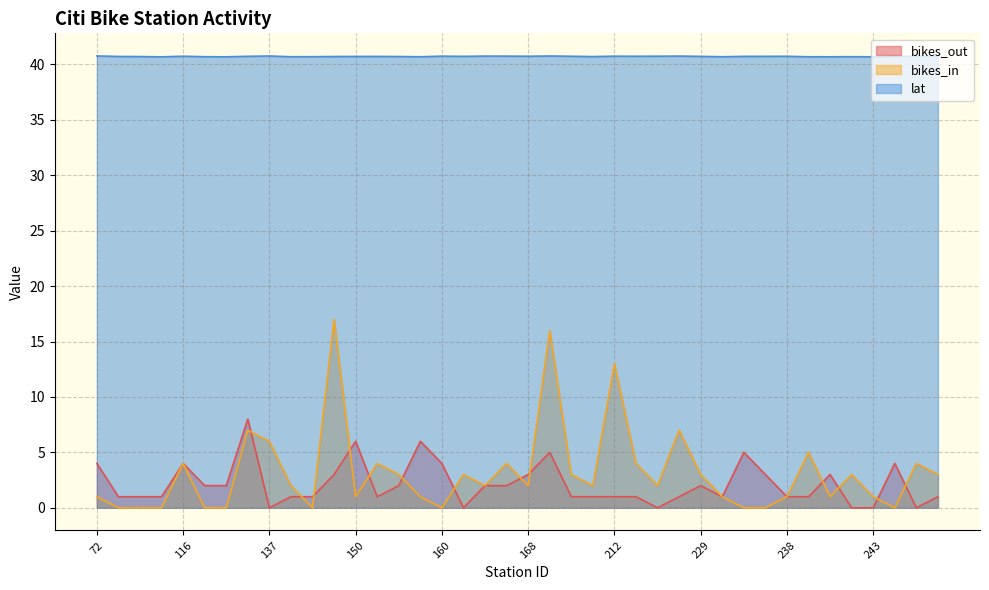

True or false: bikes_in has a value of 1.0 at 233.

True